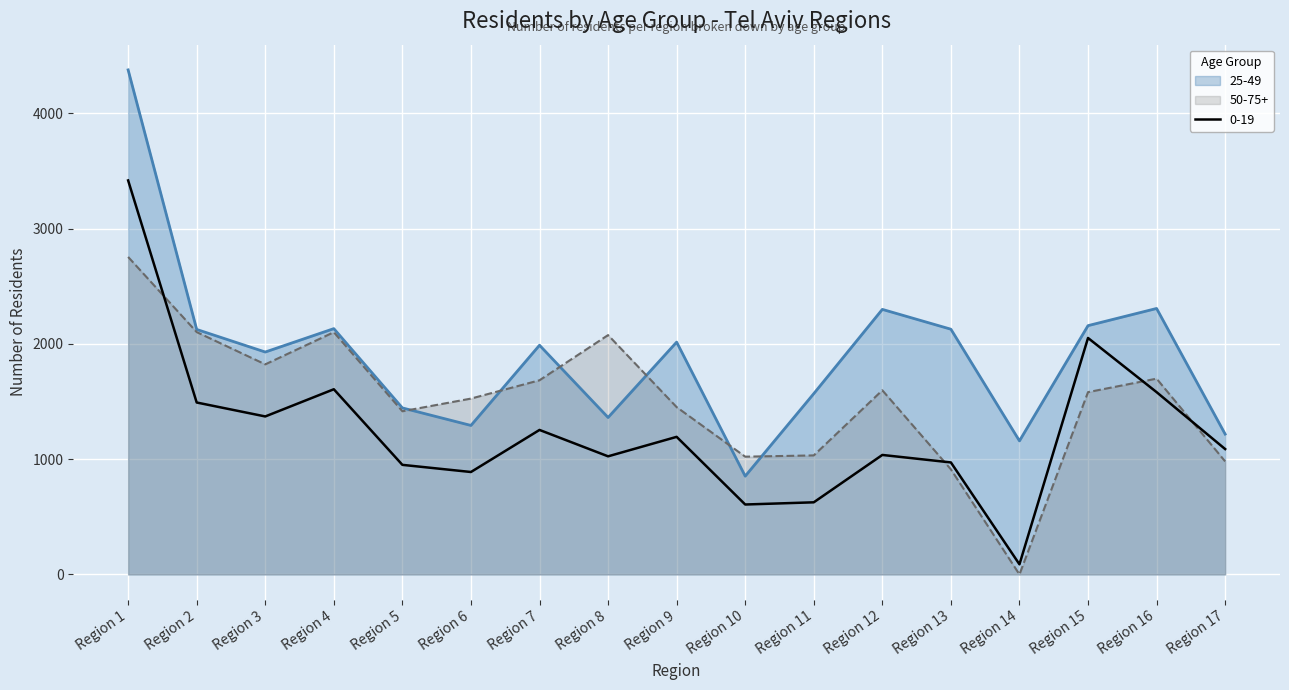

At which category does 25-49 reach its first local valley?

Region 3